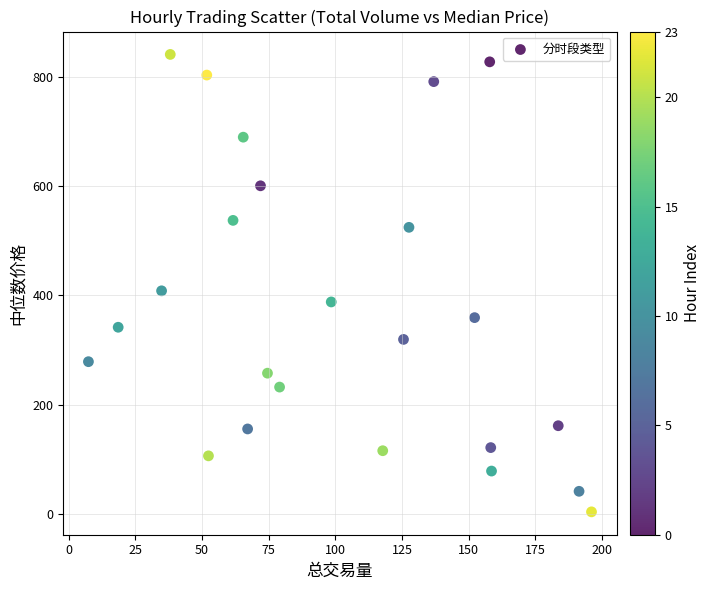

What is the range of Y values (max minus min)?

838.7